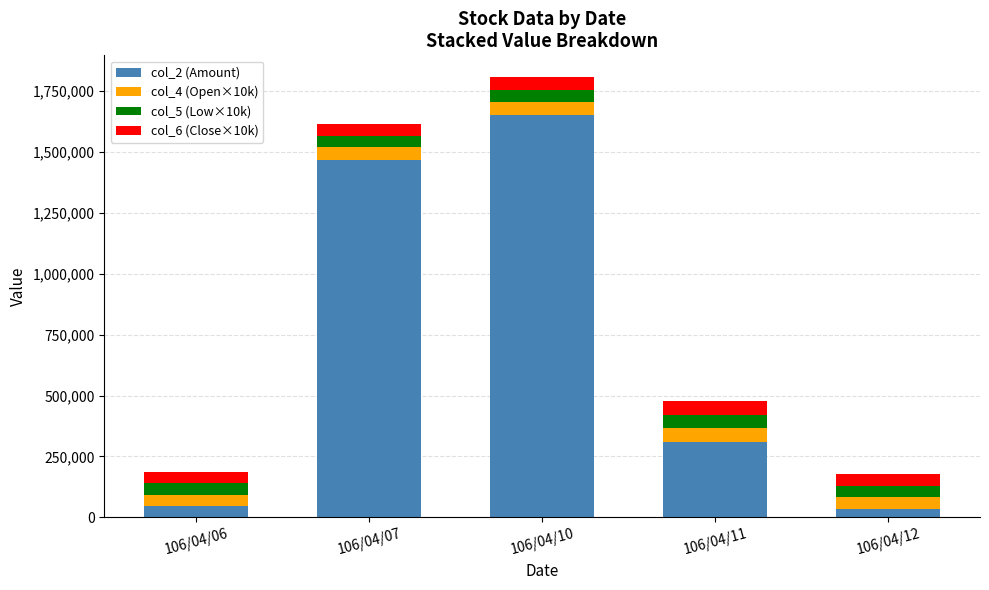

At which category is the sum across all series the highest?

106/04/10